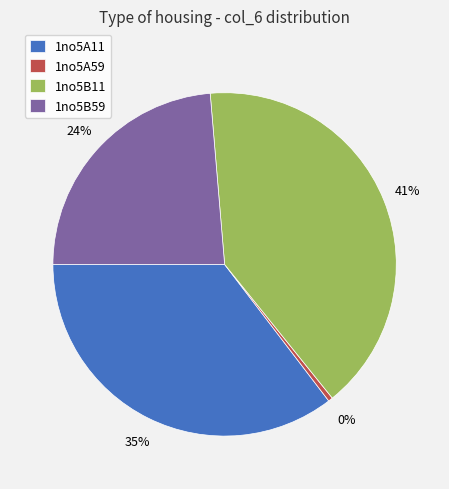

The 1no5B11 slice represents 41% of the pie. True or false?

True